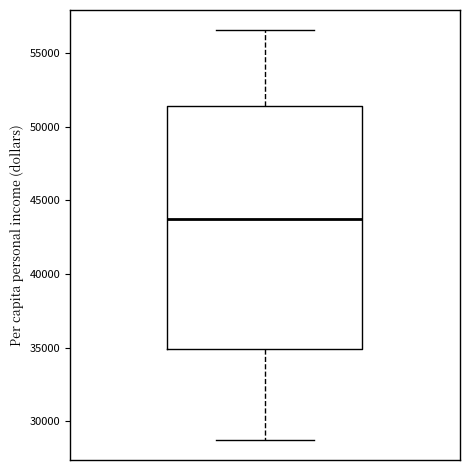

Where does the lower whisker of the box end on the y-axis? The values are not printed on the chart, so give them approximately, as read against the axis.

29000